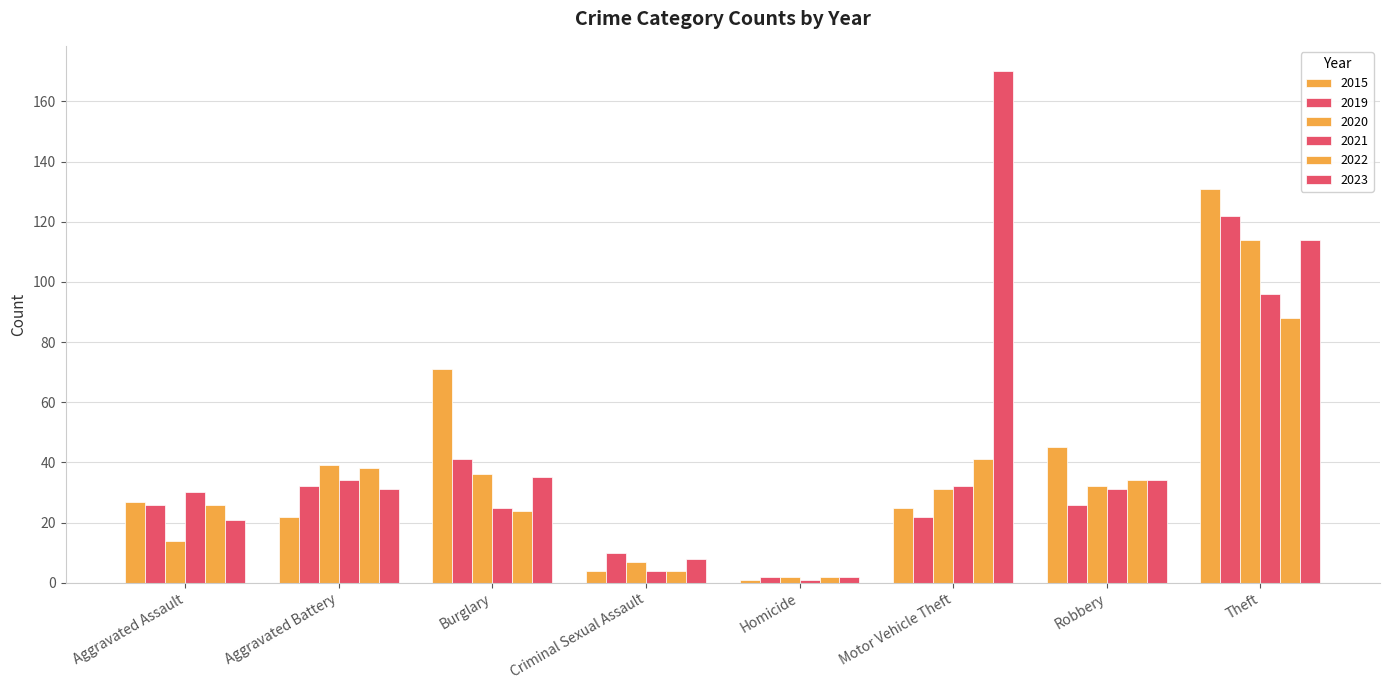

At which label is 2021 closest to 48?

Aggravated Battery